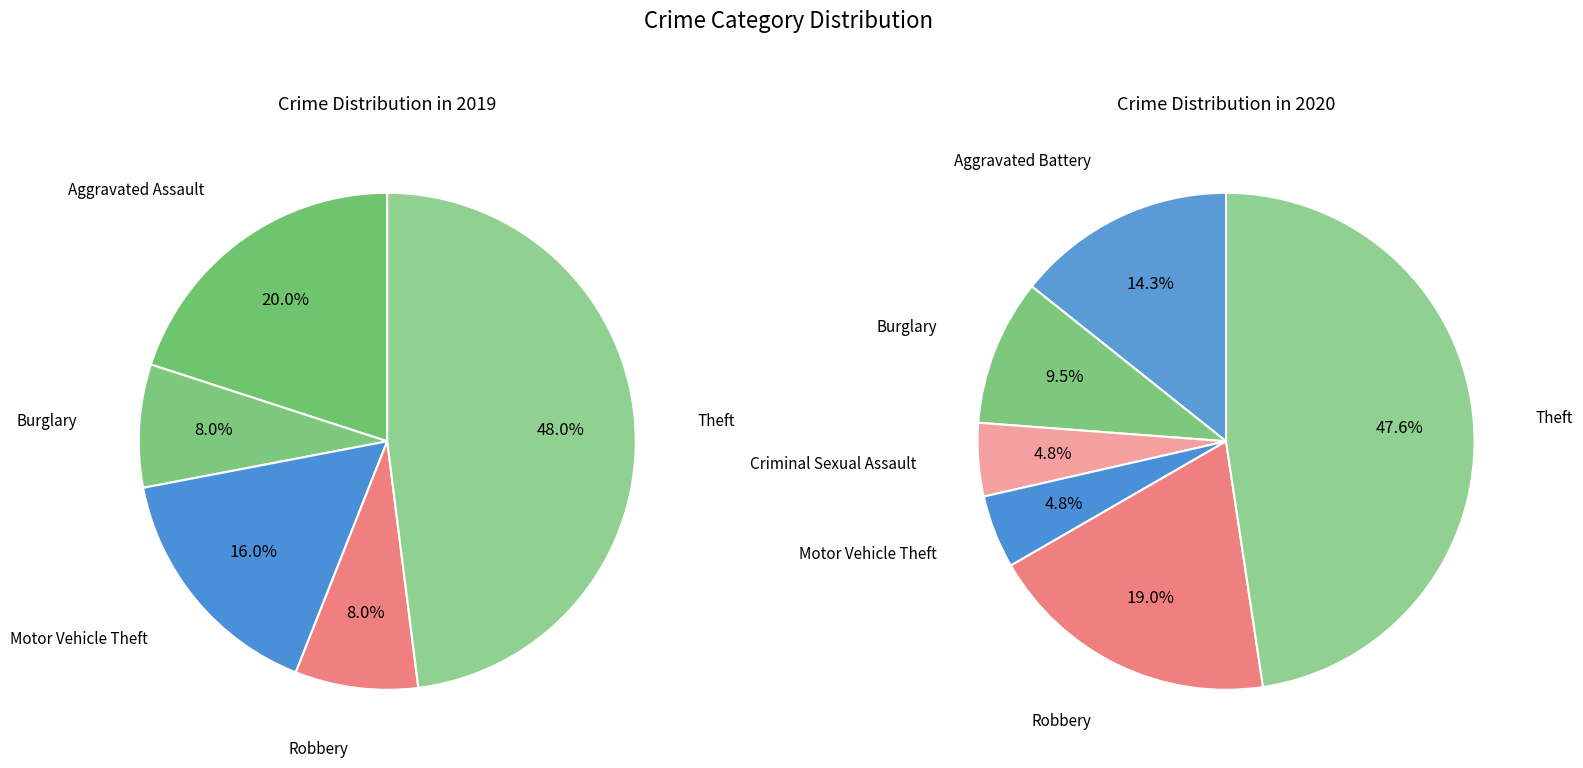

To the nearest percent, what is the difference between the 6 and 4 slice percentages?

43%